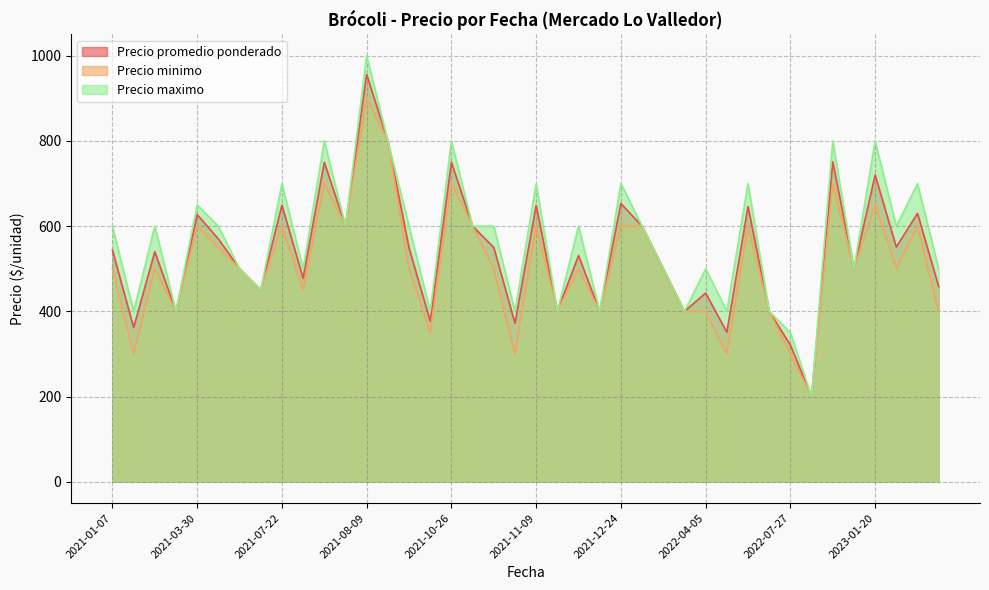

True or false: Precio minimo has a value of 760 at 2021-04-12.

False